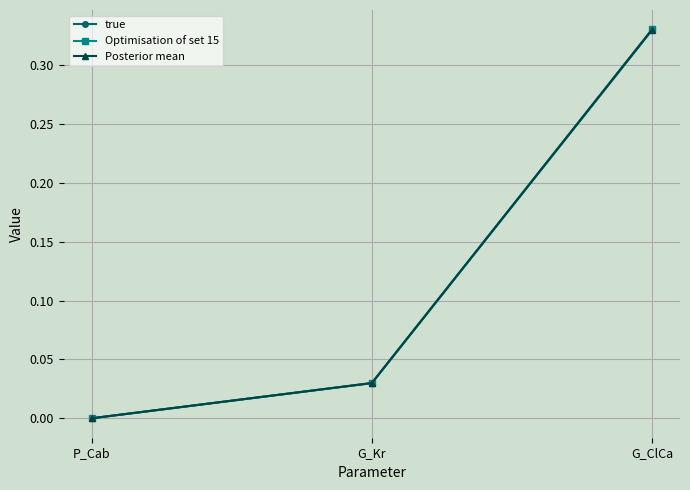

Where is true nearest to the value 0?

P_Cab